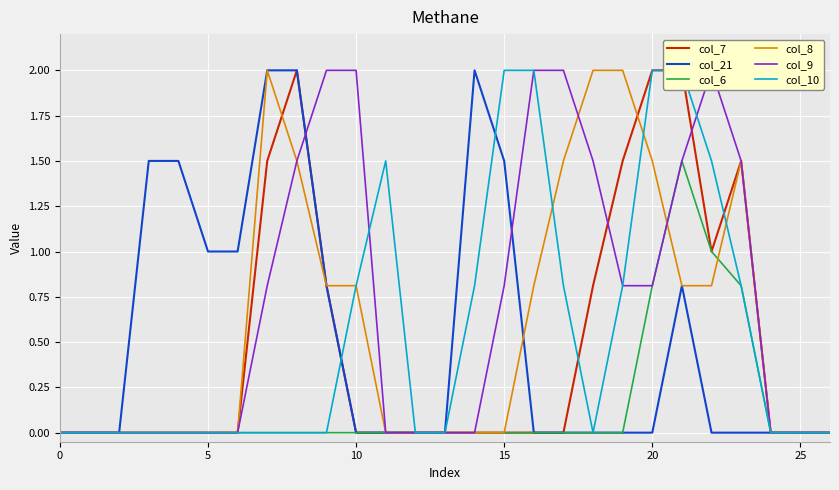

How many data points in col_9 are above 0?

13